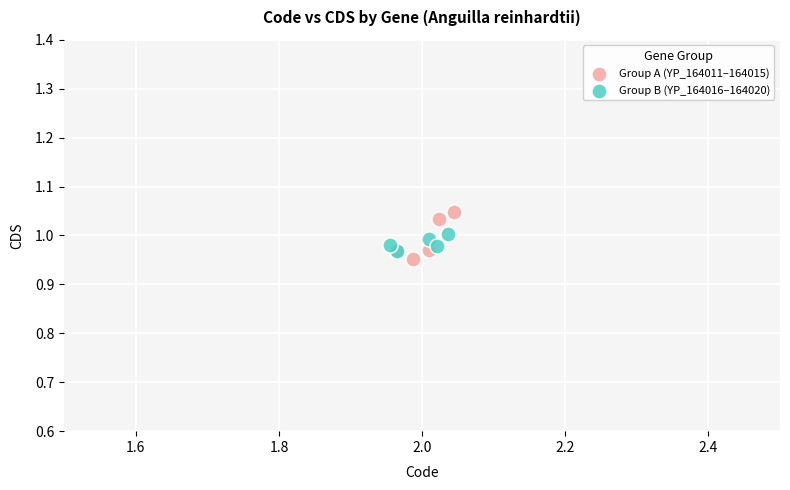

Which series contains the highest Y value?

Group A (YP_164011–164015)